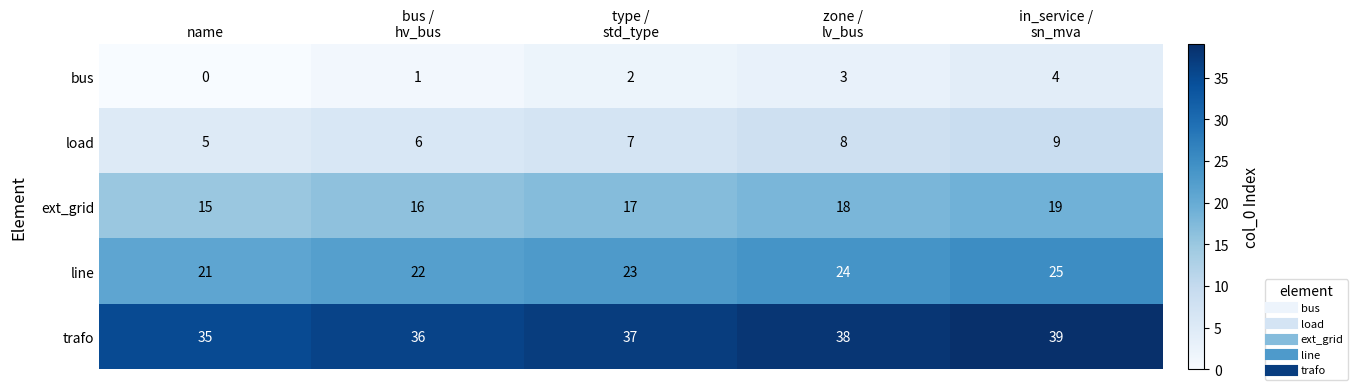

Which category has the lowest value in the ext_grid series?

name